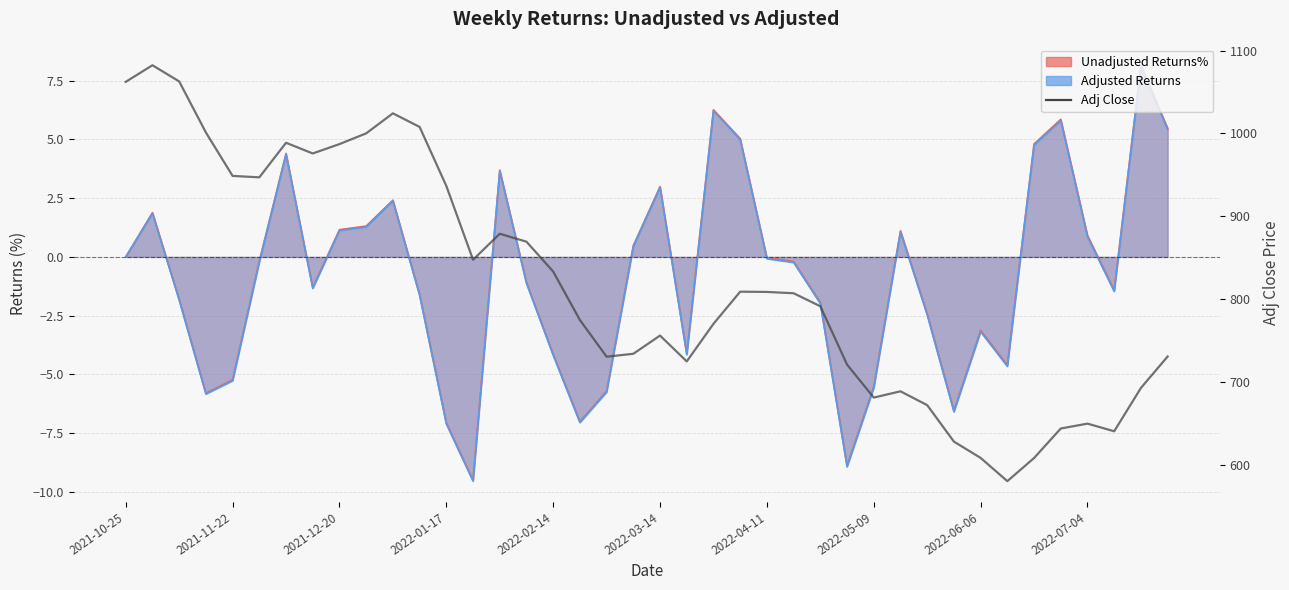

What is the change in value from 26 to 29?

-102.6